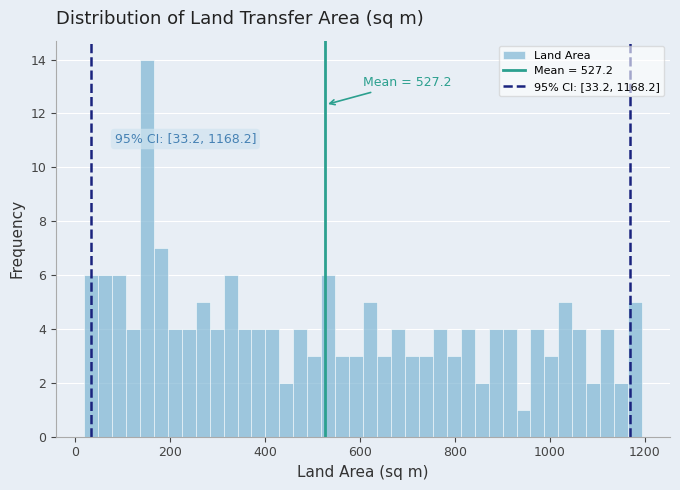

Read against the x-axis, roughly where is the centre of the tallest bar?

160